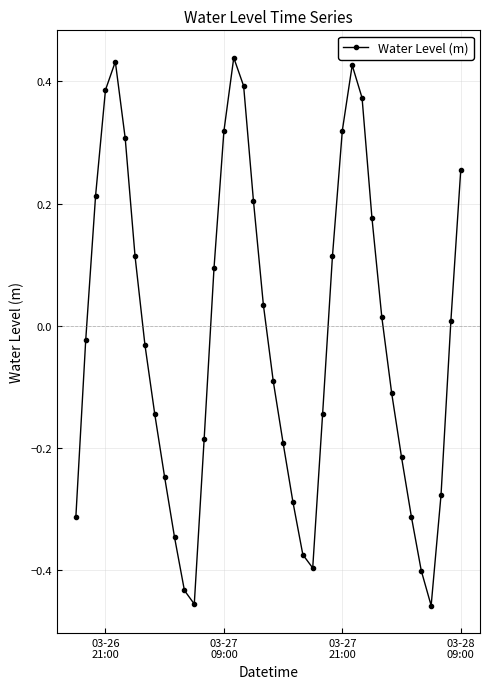

How many data points does each series have?

40